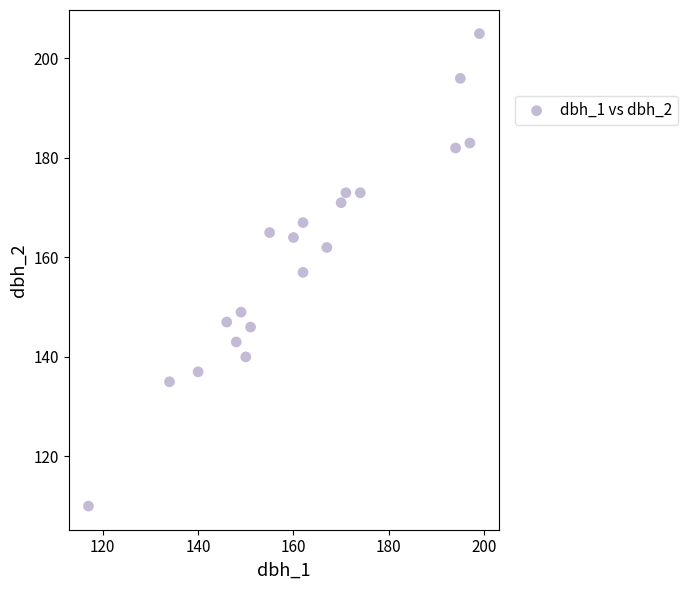

What is the range of Y values (max minus min)?

95